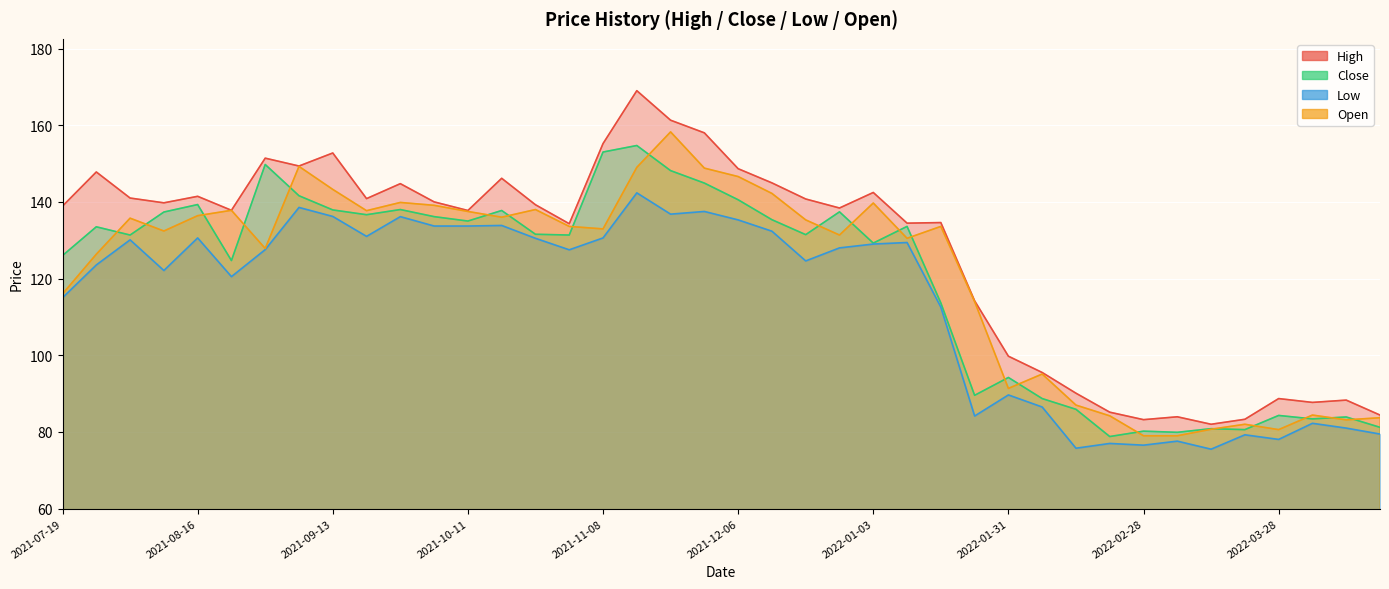

Rank the series at 2021-09-27 from highest to lowest value.

High, Open, Close, Low